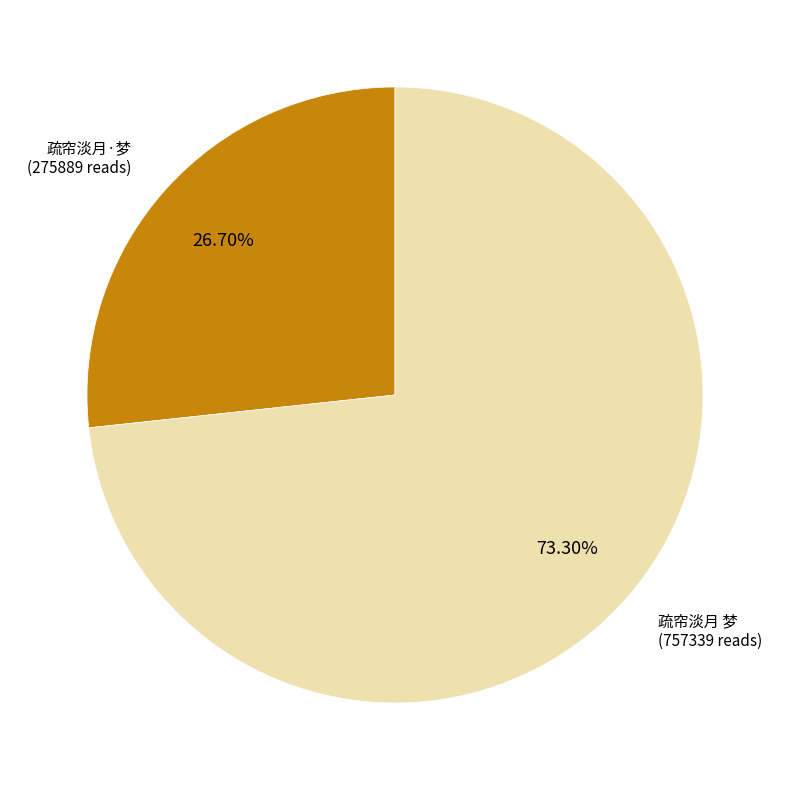

How many segments does this pie chart have?

2